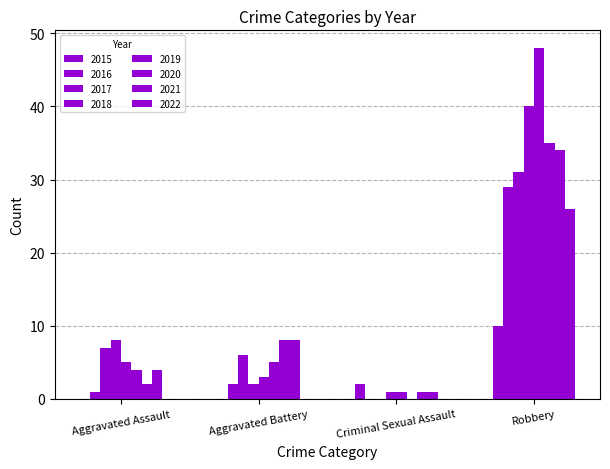

Are the bars grouped side by side (vs. stacked)?

Yes